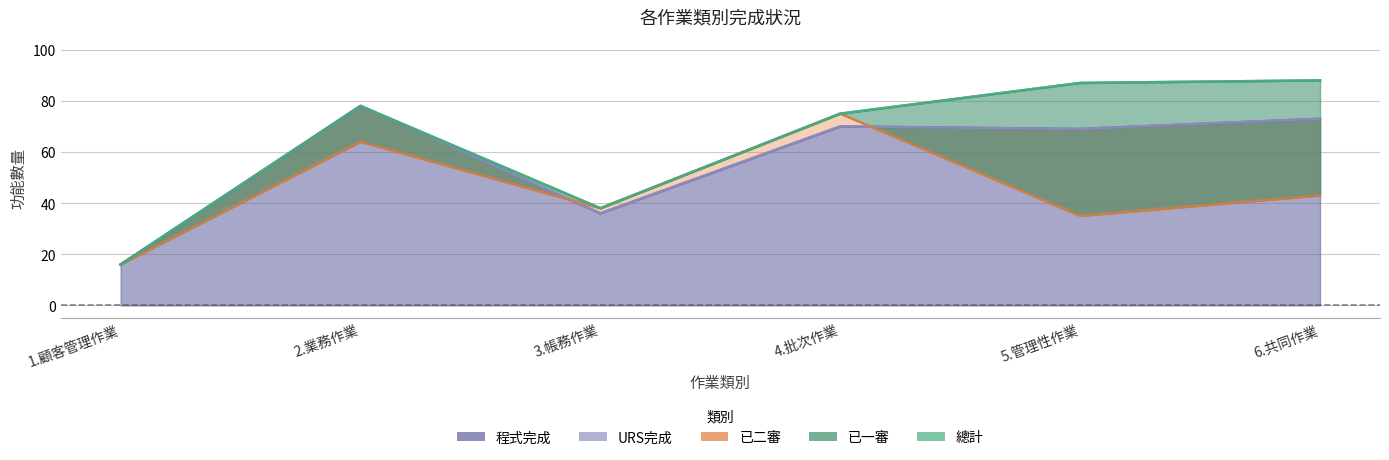

Does the chart display data point markers on the line(s)?

No